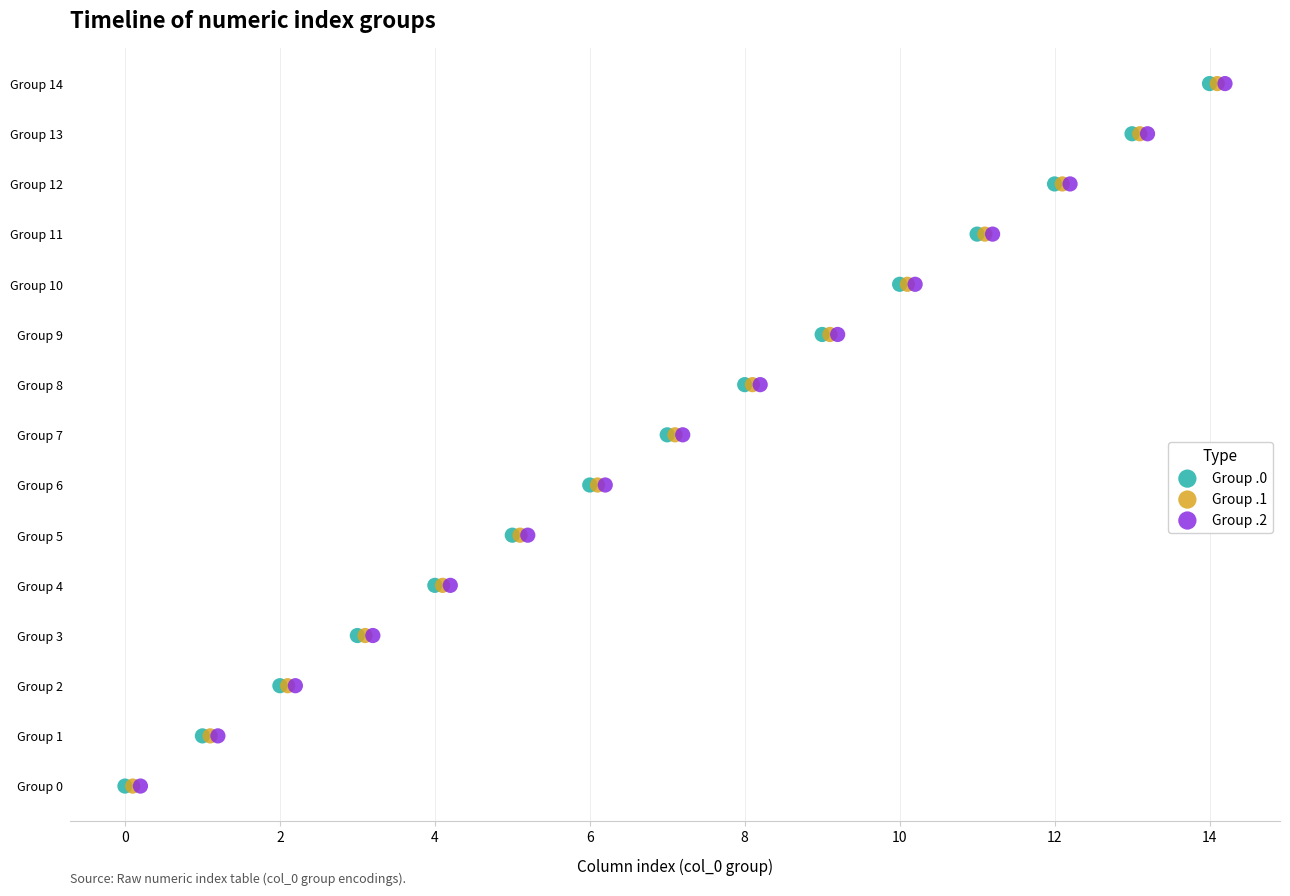

What are all the series names shown in the legend?

Group .0, Group .1, Group .2